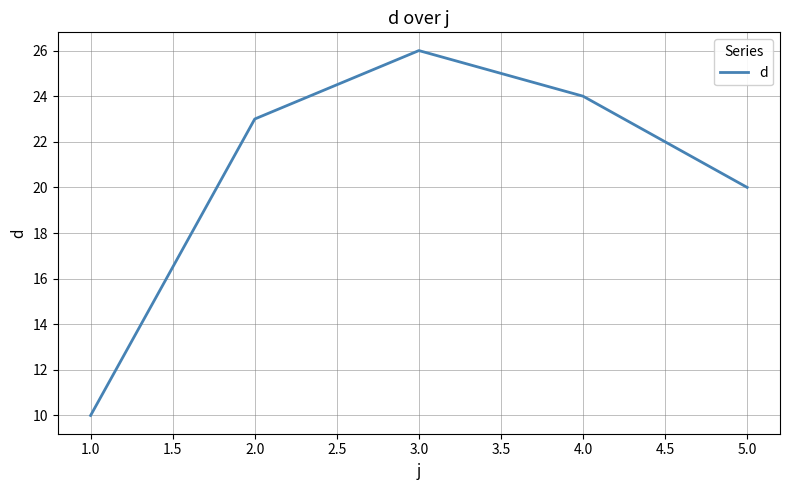

The value at 1.0 is 33. True or false?

False